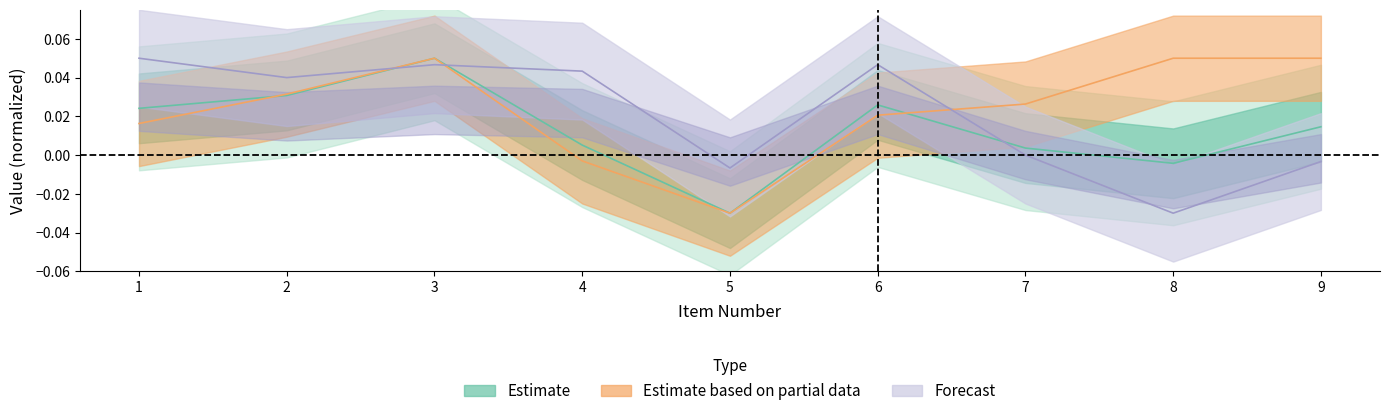

Which has a higher value, 6 or 4?

6